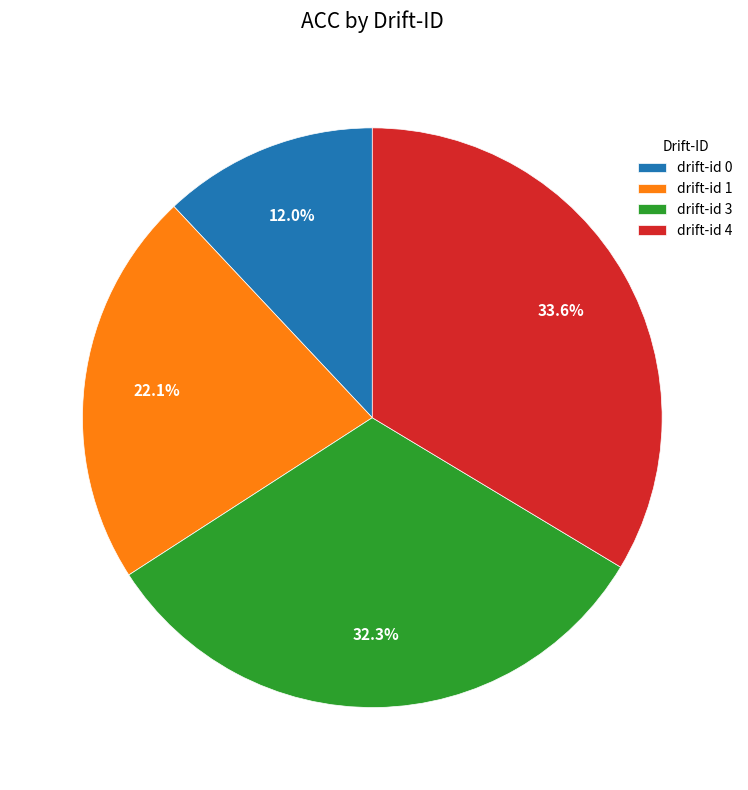

Is there a majority slice in this chart?

No